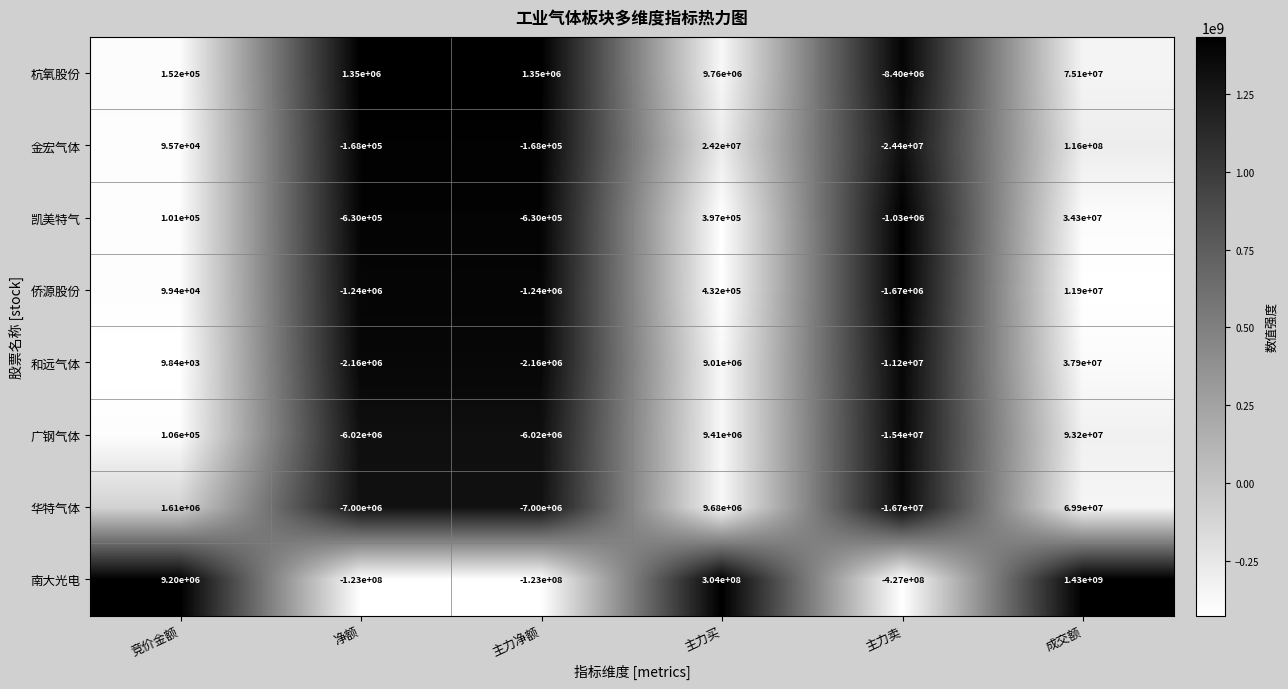

What is the total value across all series at 竞价金额?

11373940